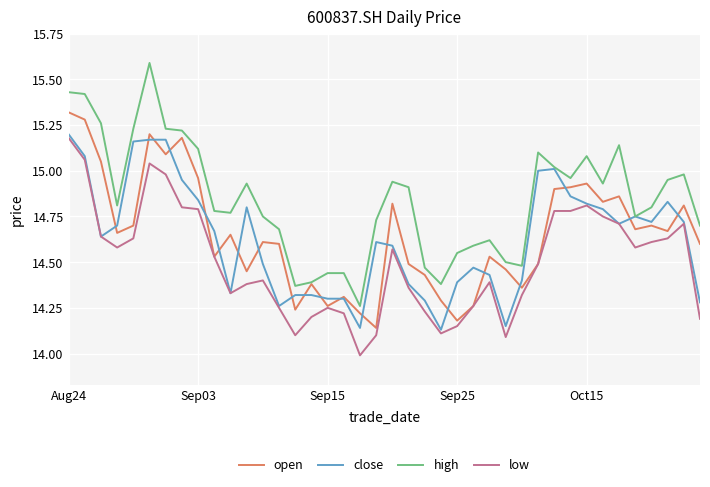

Which series has the largest total across all categories?

high